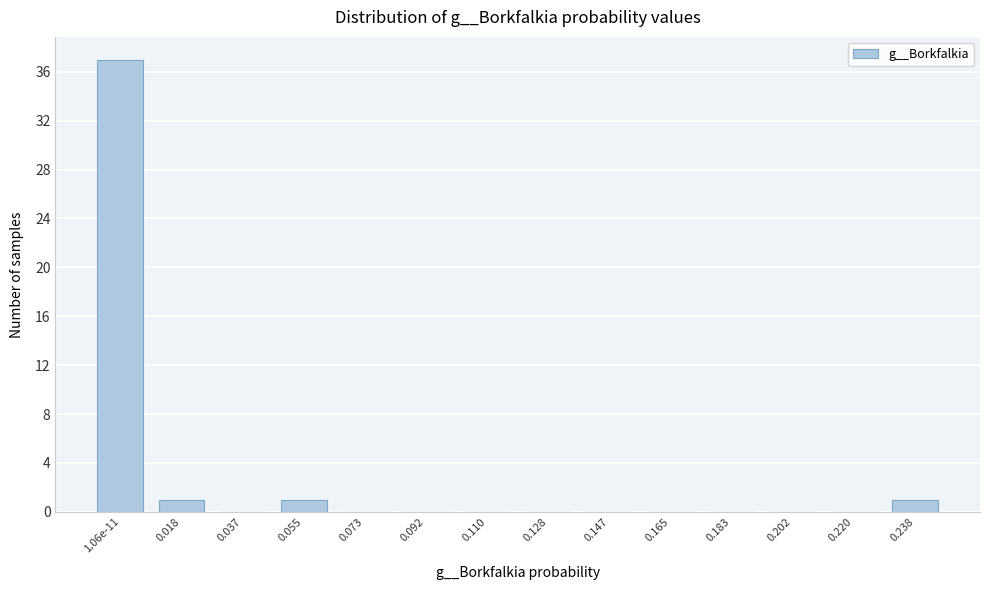

Reading left to right, what are all the values shown in this chart?

1.06e-11=37	0.018=1	0.037=0	0.055=1	0.073=0	0.092=0	0.110=0	0.128=0	0.147=0	0.165=0	0.183=0	0.202=0	0.220=0	0.238=1